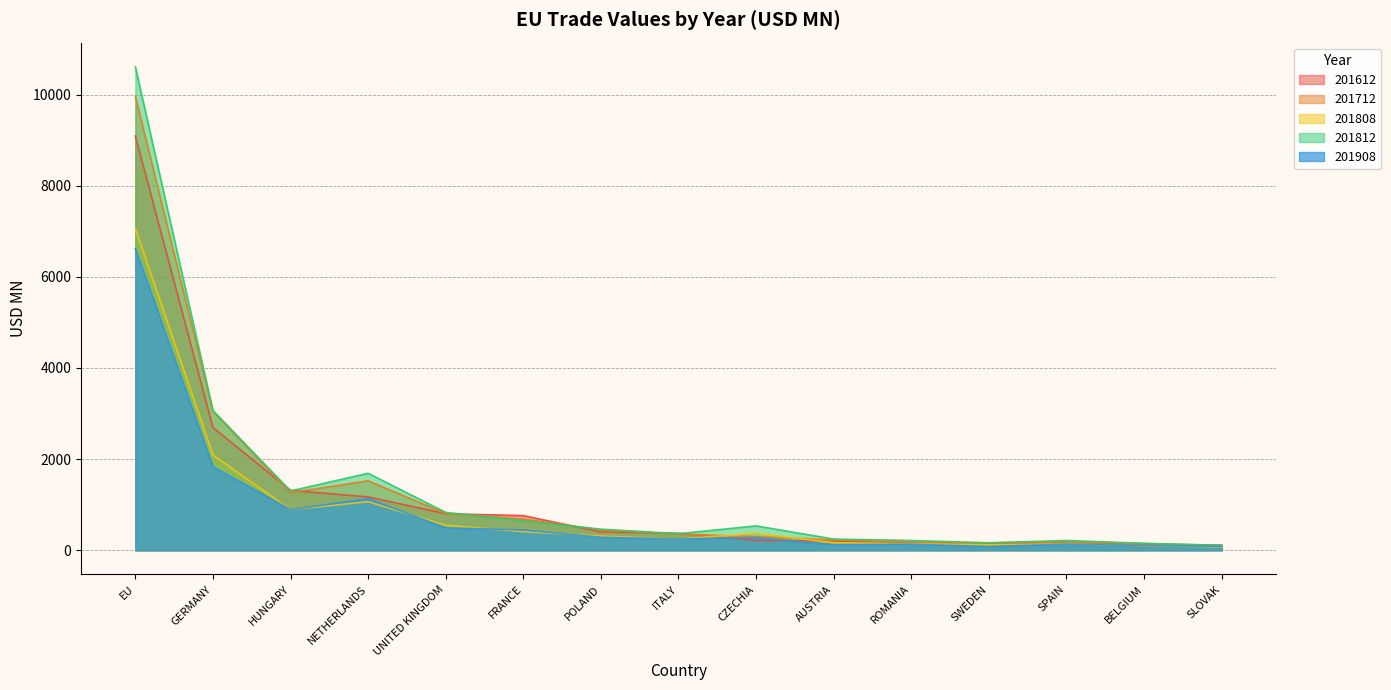

At which label does 201712 first exceed 355?

EU